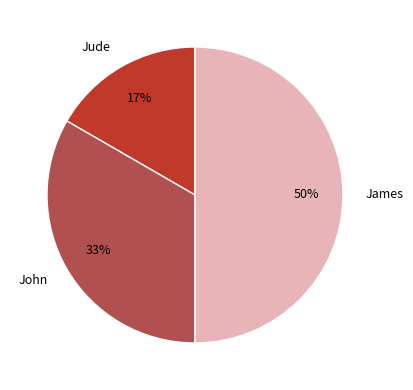

Combined, do John and James account for over 50%?

Yes